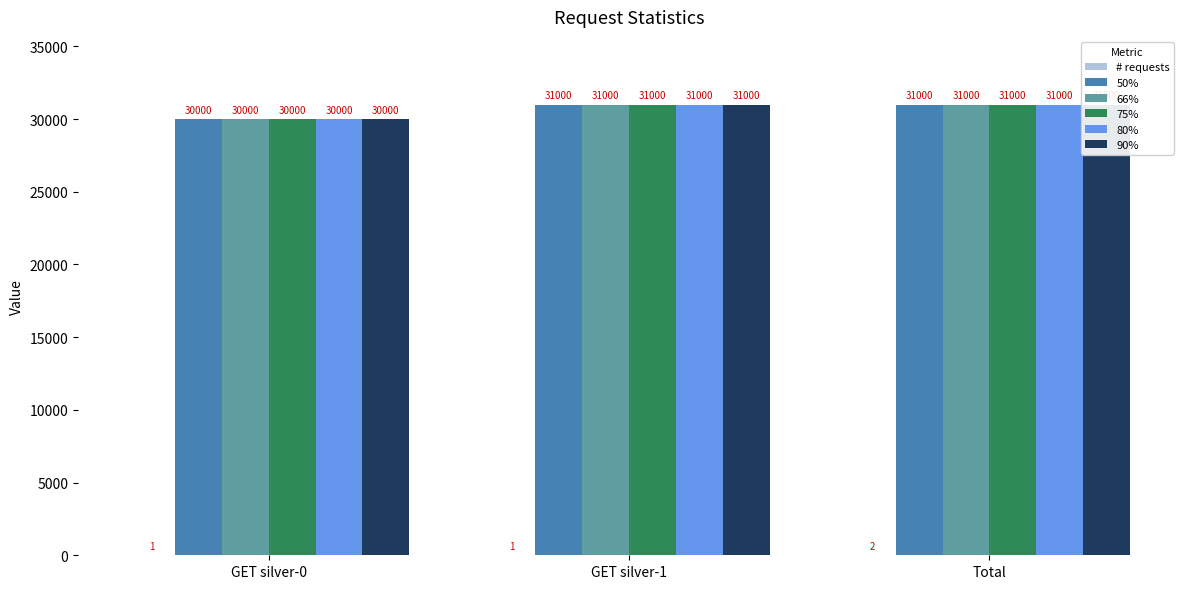

Is the value of 66% at GET silver-1 greater than the value of 80% at GET silver-0?

Yes